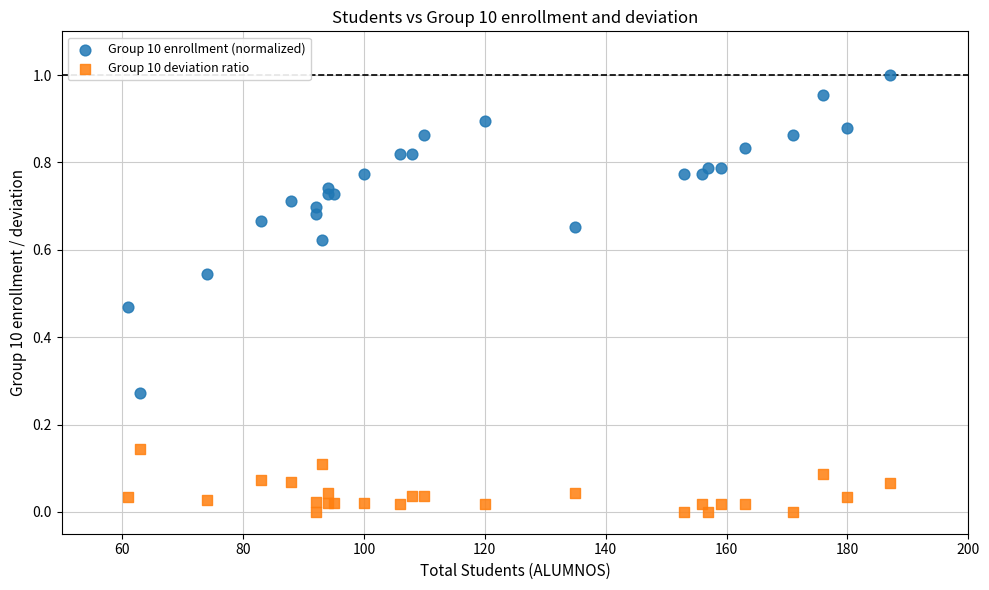

Which series reaches the maximum Y coordinate?

Group 10 enrollment (normalized)